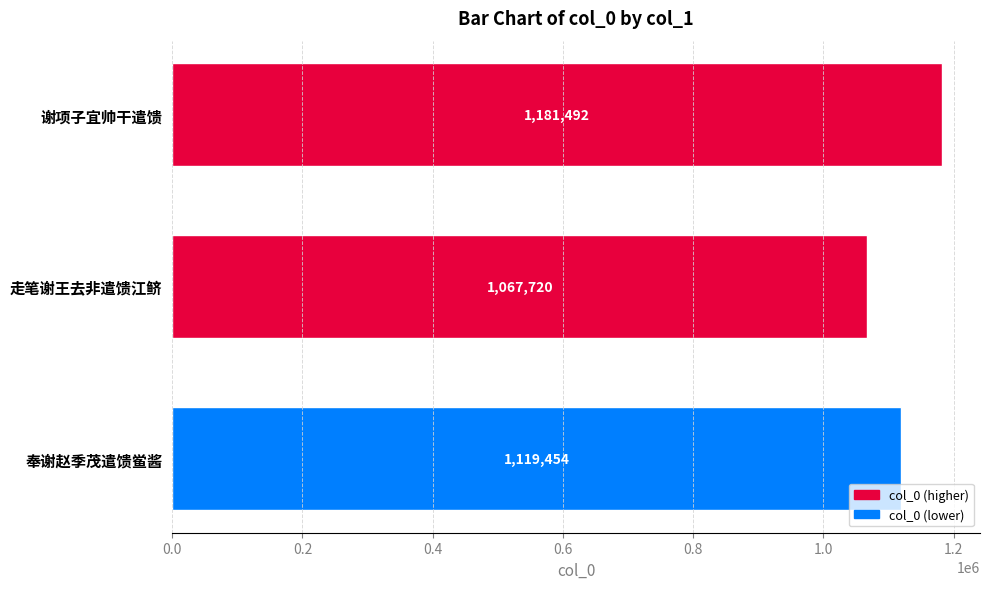

The value at 奉谢赵季茂遣馈鲎酱 is 1119454. True or false?

True